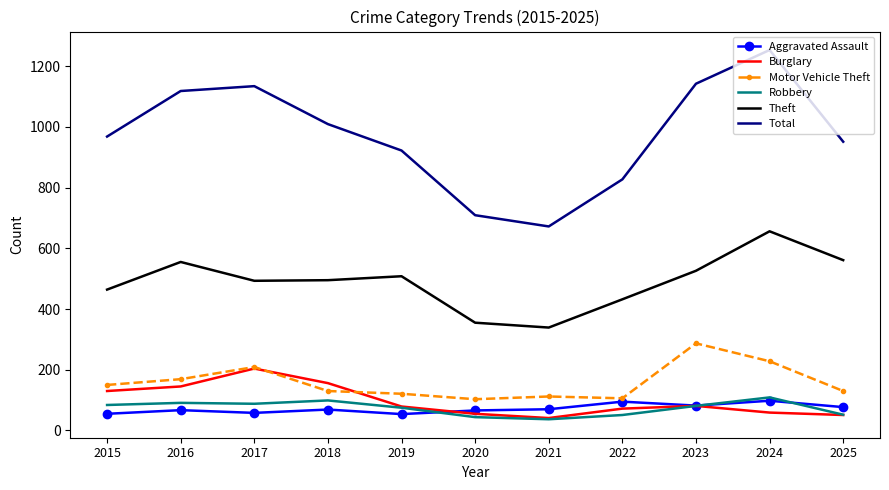

Which series has the largest total across all categories?

Total